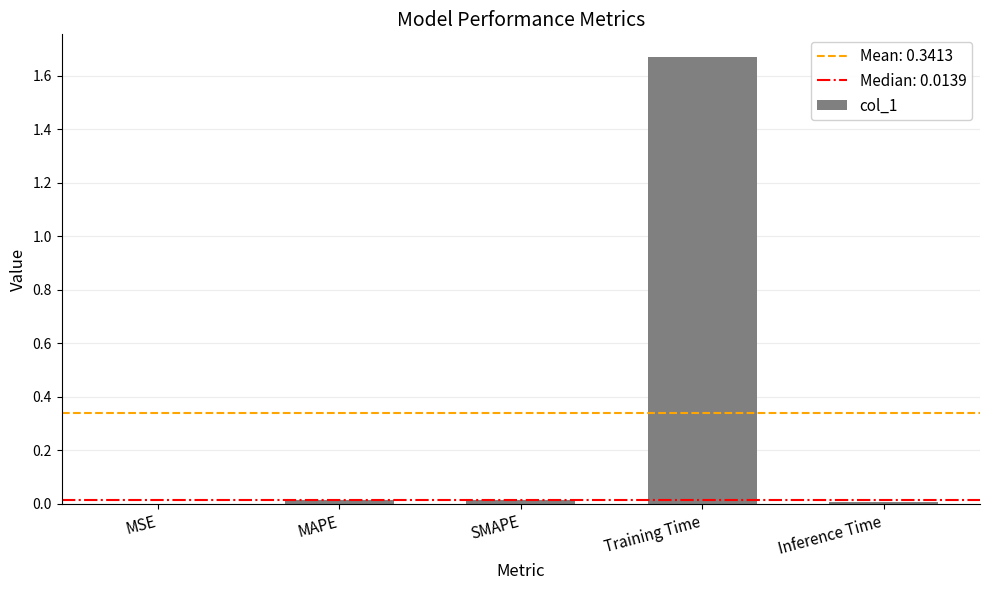

True or false: the data shows 0.0 at Inference Time.

True